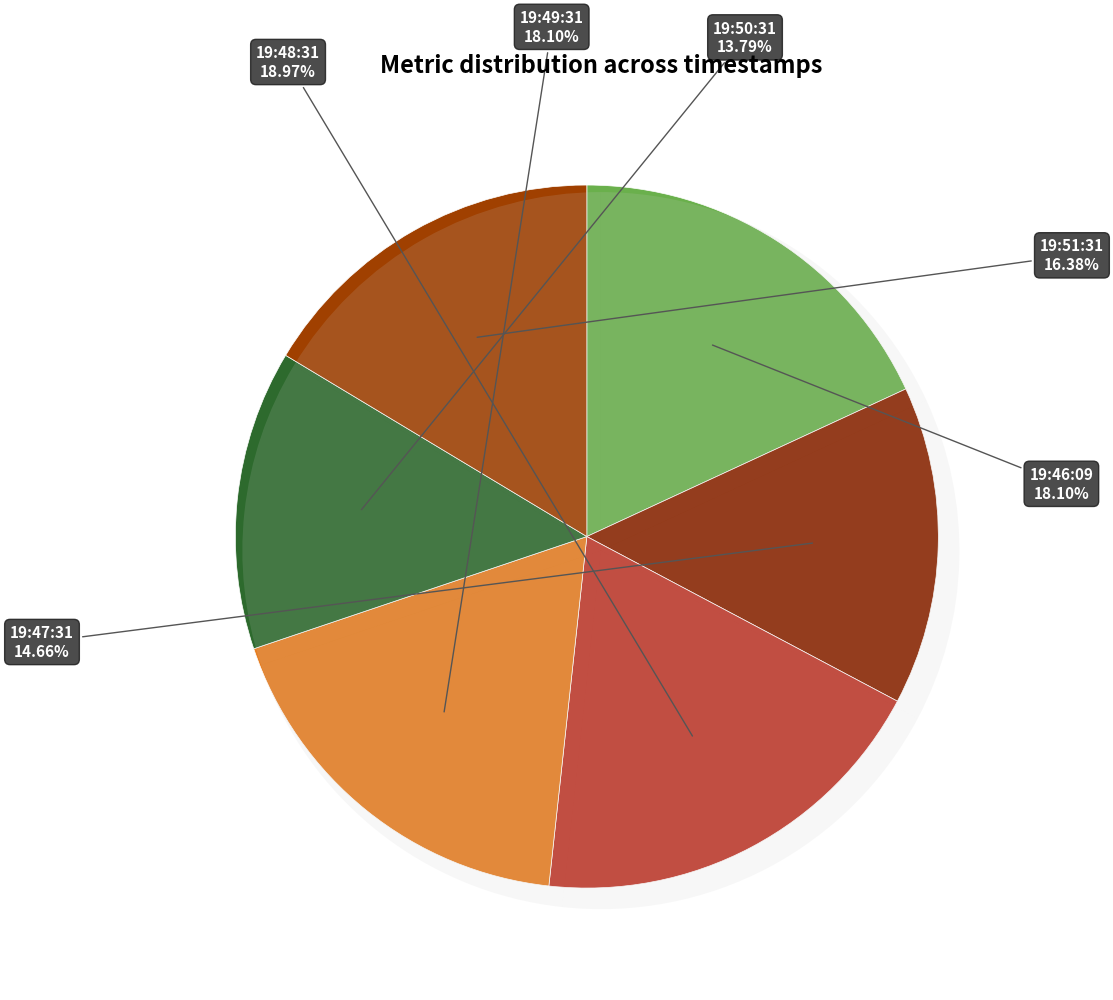

To the nearest percent, what portion does 19:48:31 represent?

19%